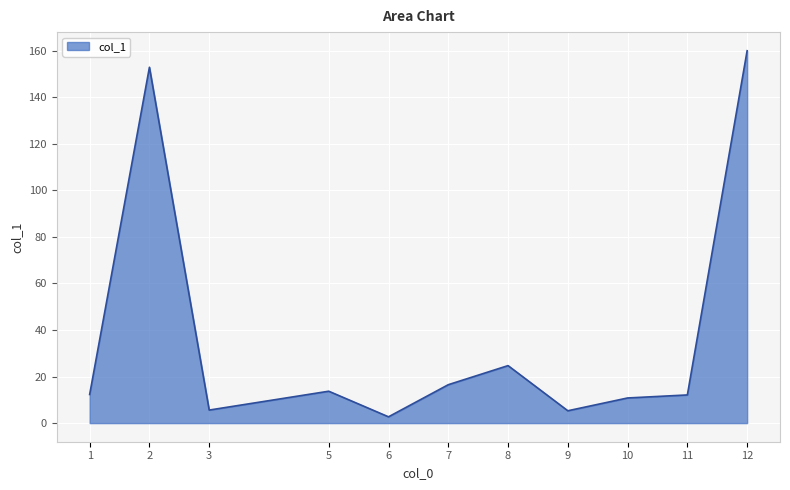

What is the minimum value shown in the chart?

2.7